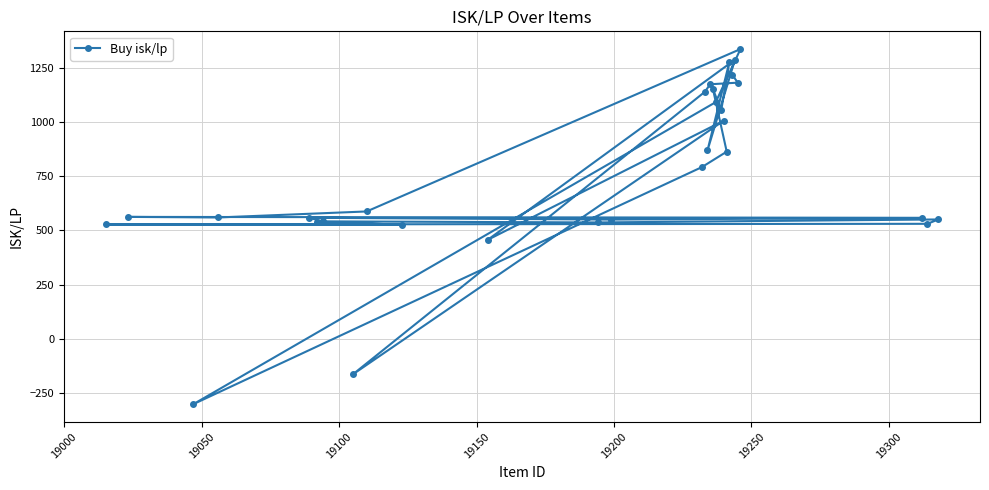

Reading right to left, what are all the values shown in this chart?

540.8	526.4	527.6	530.7	550.9	537.0	542.0	558.6	550.3	558.4	562.7	560.1	587.8	1337.8	1092.7	-301.9	792.9	864.1	1152.6	1055.1	1279.8	869.6	1288.9	456.4	1007.8	-164.5	1140.0	1175.3	1182.8	1220.0